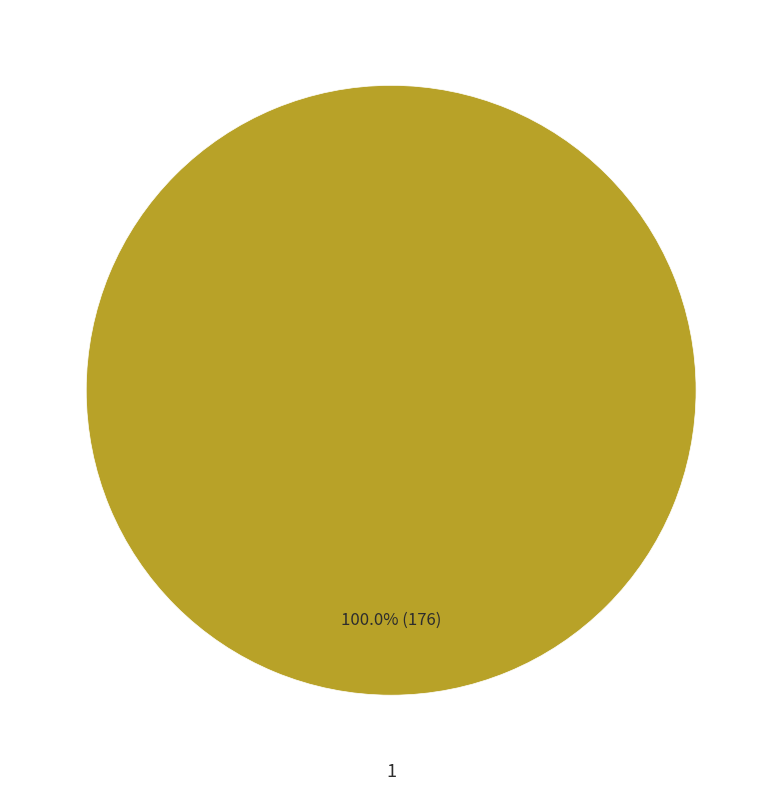

Is there any slice that represents more than half of the pie?

Yes